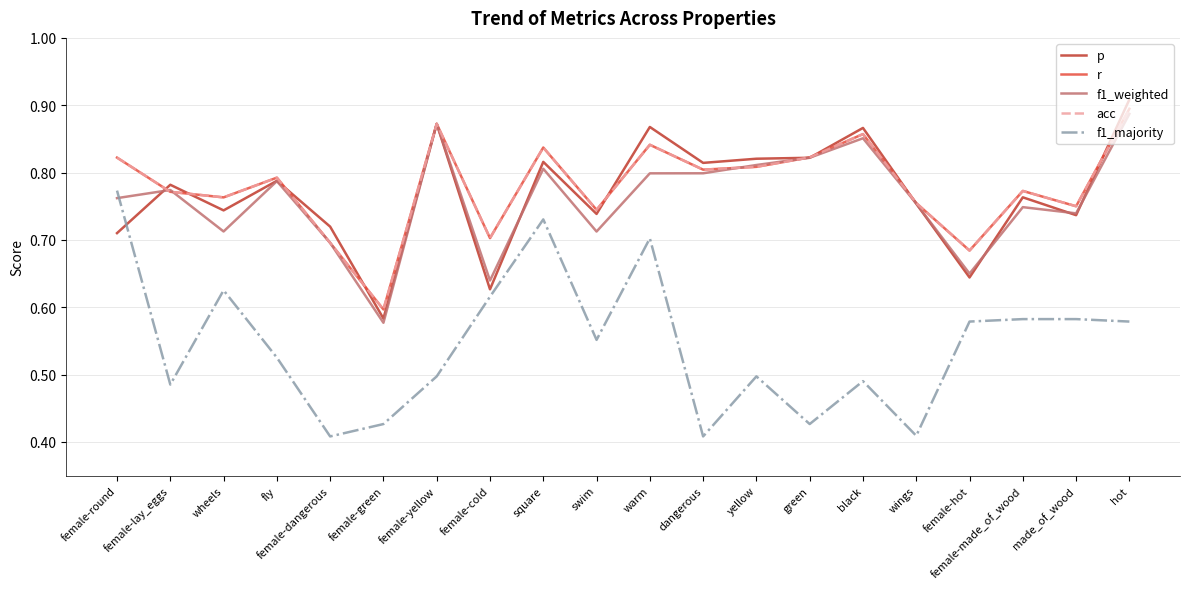

At which category does the chart reach its minimum across all series?

female-dangerous